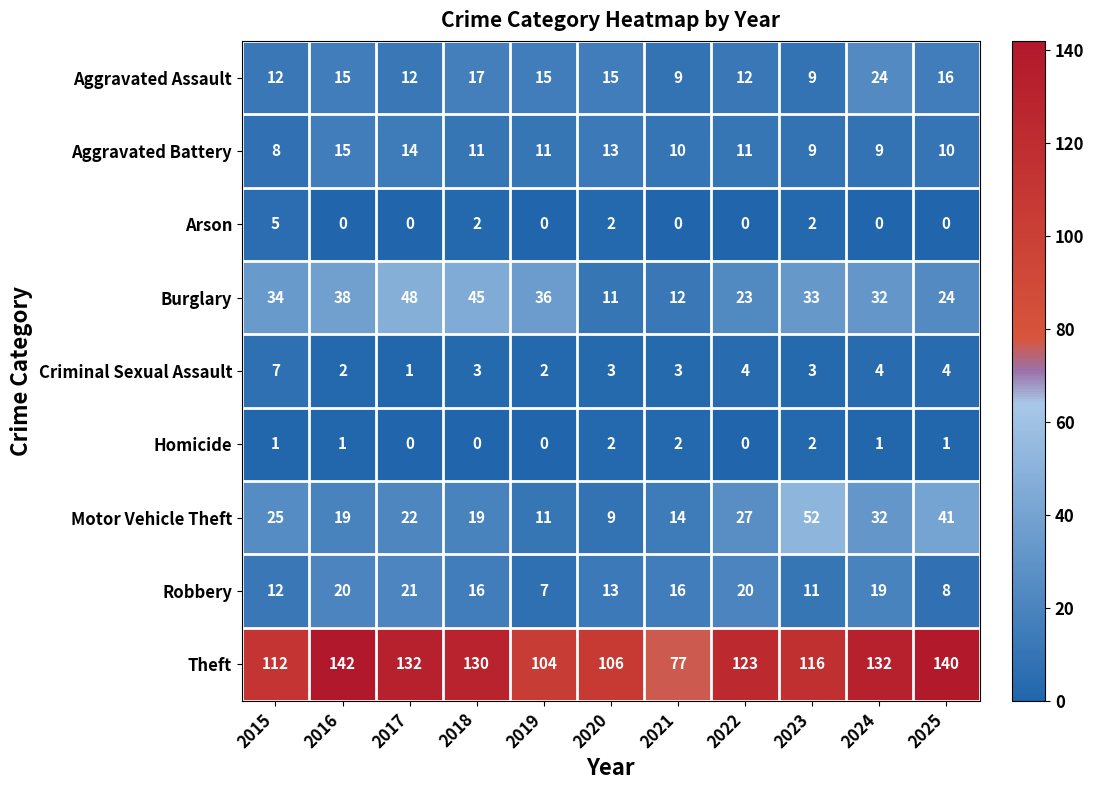

Is the value of Aggravated Assault at 2015 greater than the value of Burglary at 2024?

No